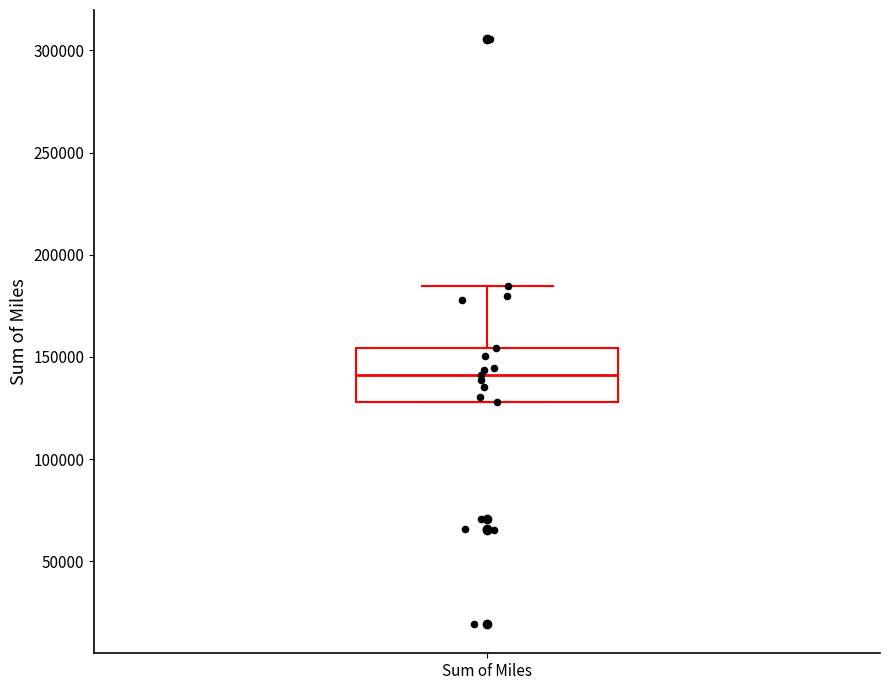

Where does the median line of the box for Sum of Miles sit on the y-axis? The values are not printed on the chart, so give them approximately, as read against the axis.

140000